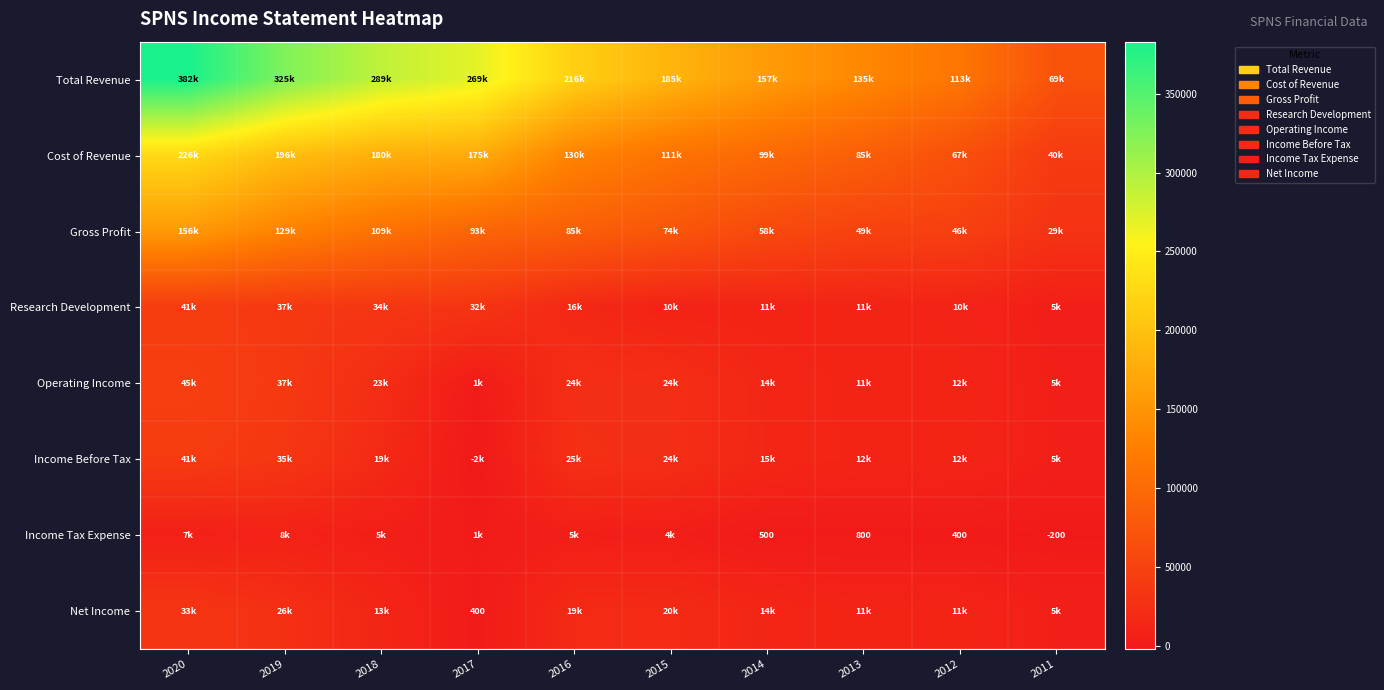

What is the average value of the Income Tax Expense series?

3330